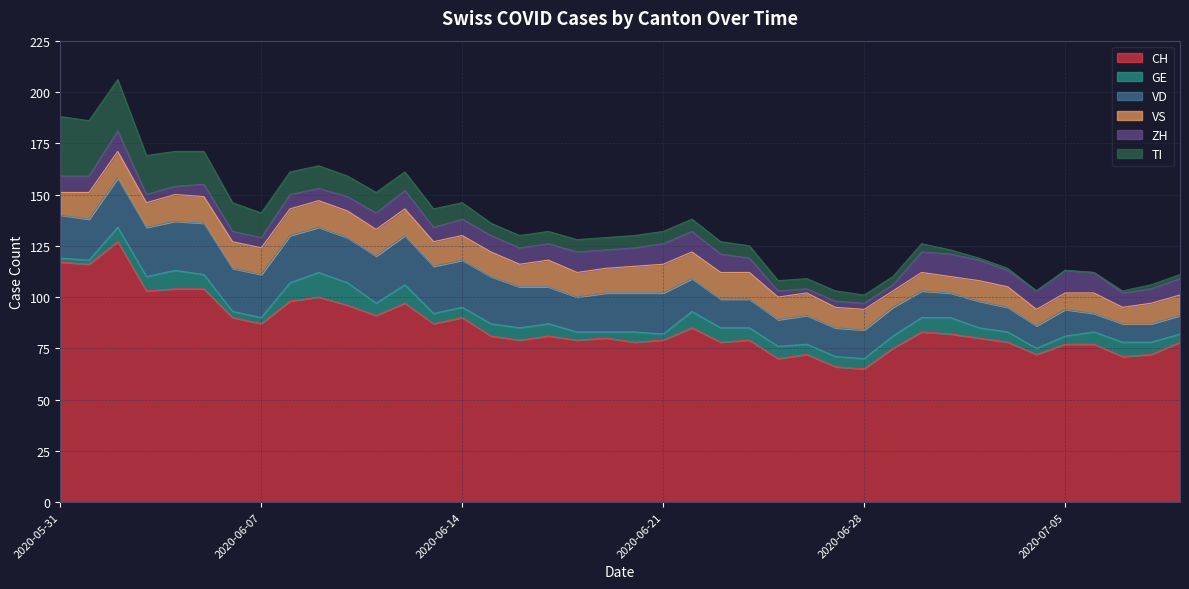

What is the value of the CH point at the 26th from the left?

70